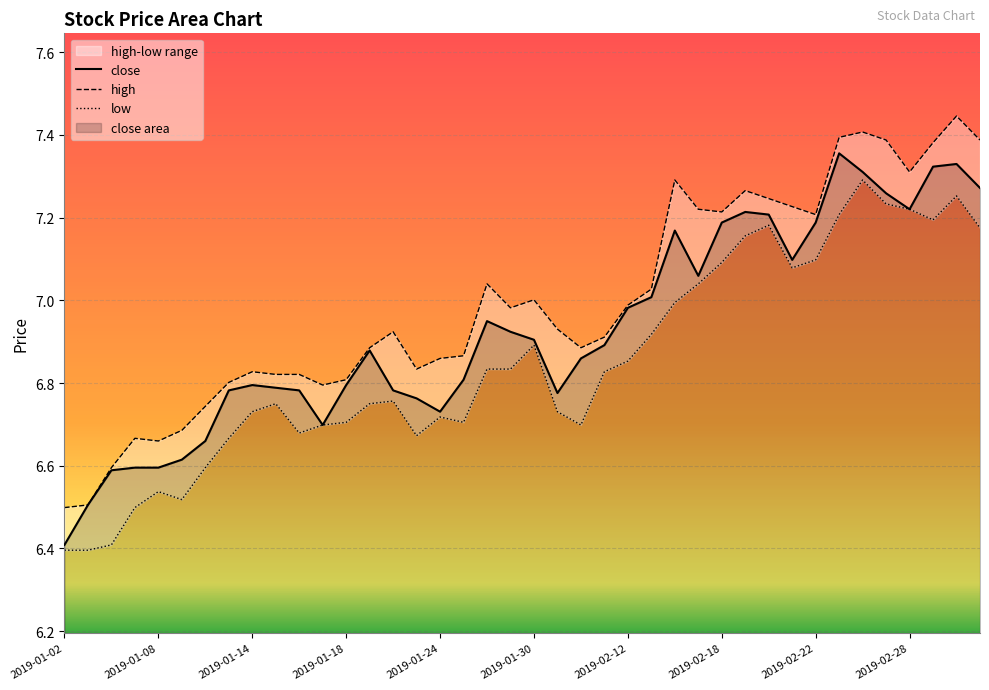

What is the minimum value for close?

6.4